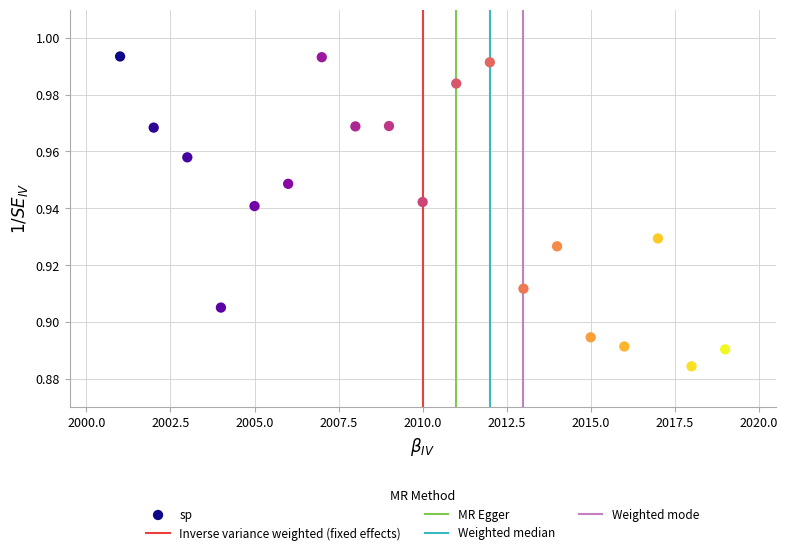

What is the range of X values (max minus min)?

18.0